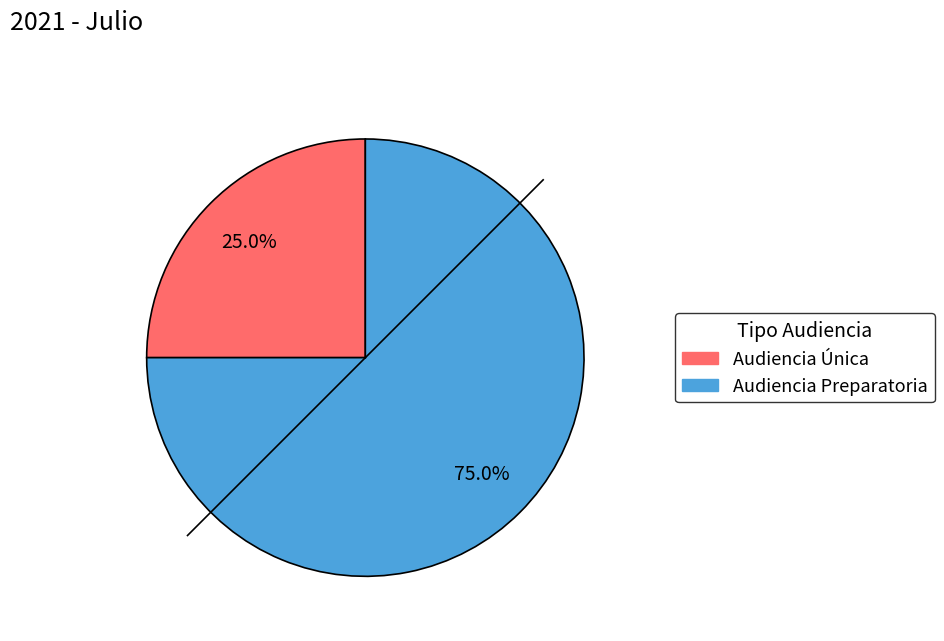

To the nearest percent, what percentage of the pie is Audiencia Preparatoria?

75%